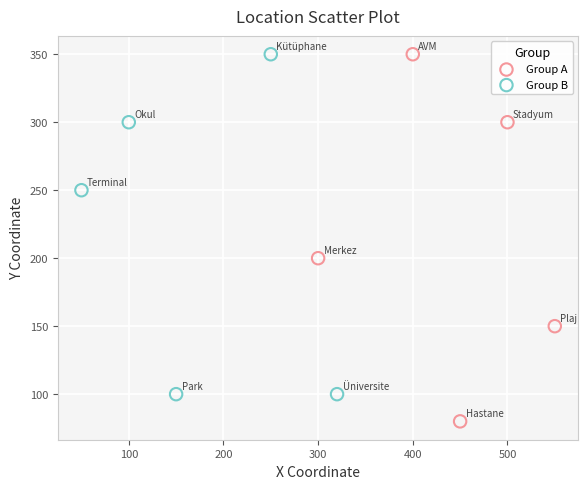

Which series contains the lowest Y value?

Group A